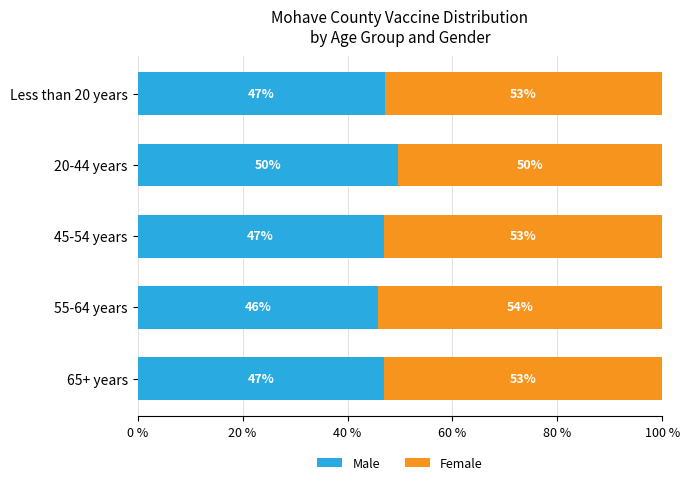

At which label does Male reach its peak?

20-44 years